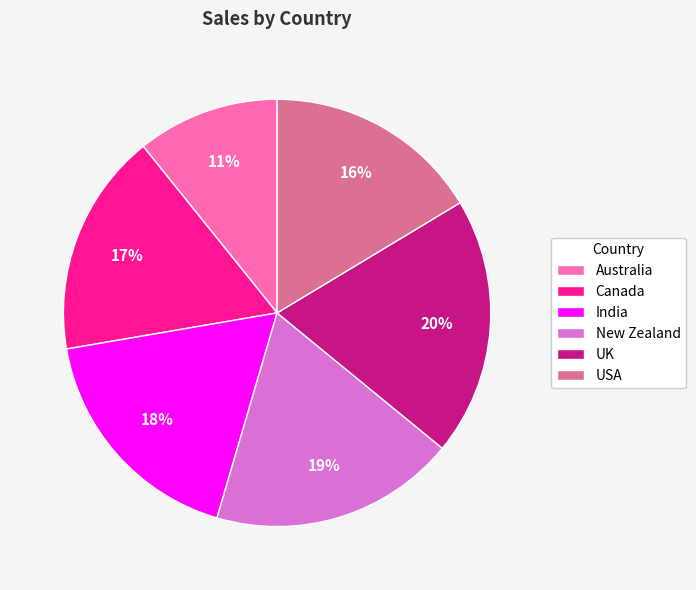

Count the number of slices in the pie.

6